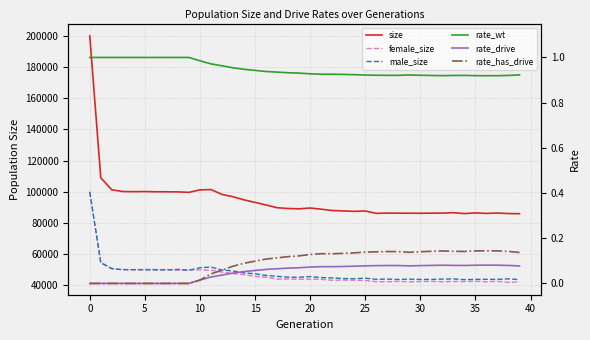

At which category does rate_has_drive reach its first local peak?

21